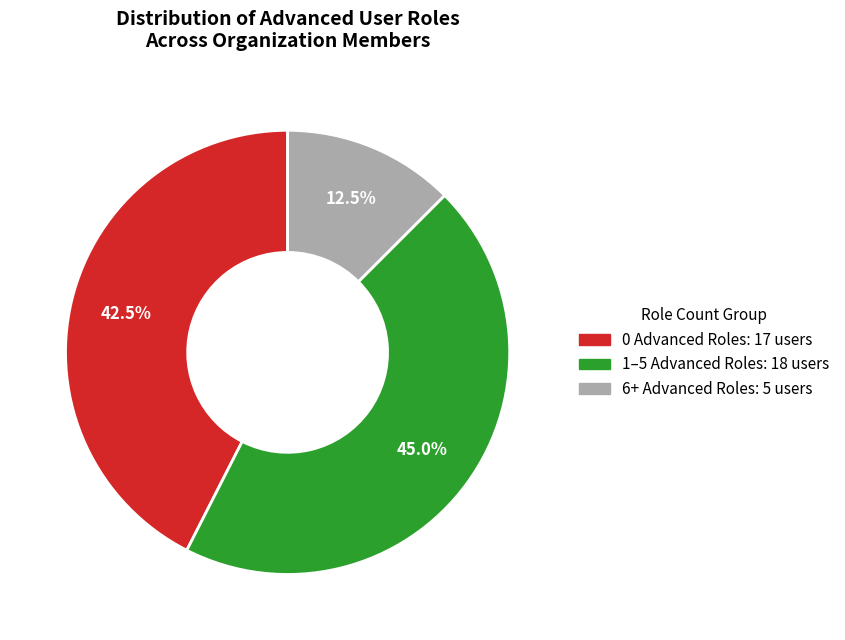

Does any single category account for the majority?

No